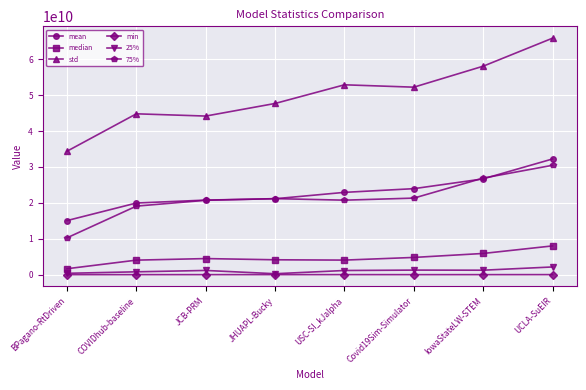

Is it true that 75% equals 20722745589.9 at JCB-PRM?

True